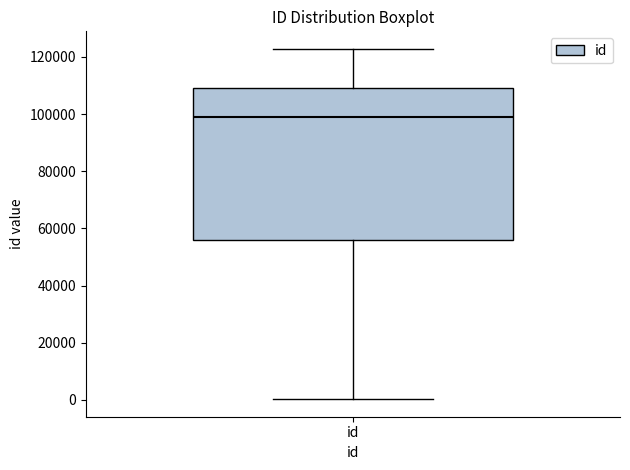

Read this box plot against the y-axis: the position of the median line, the range covered by the box, and the ends of both whiskers. The values are not printed on the chart, so give them approximately, as read against the axis.

median 98000, box 56000 to 110000, whiskers 0 to 122000